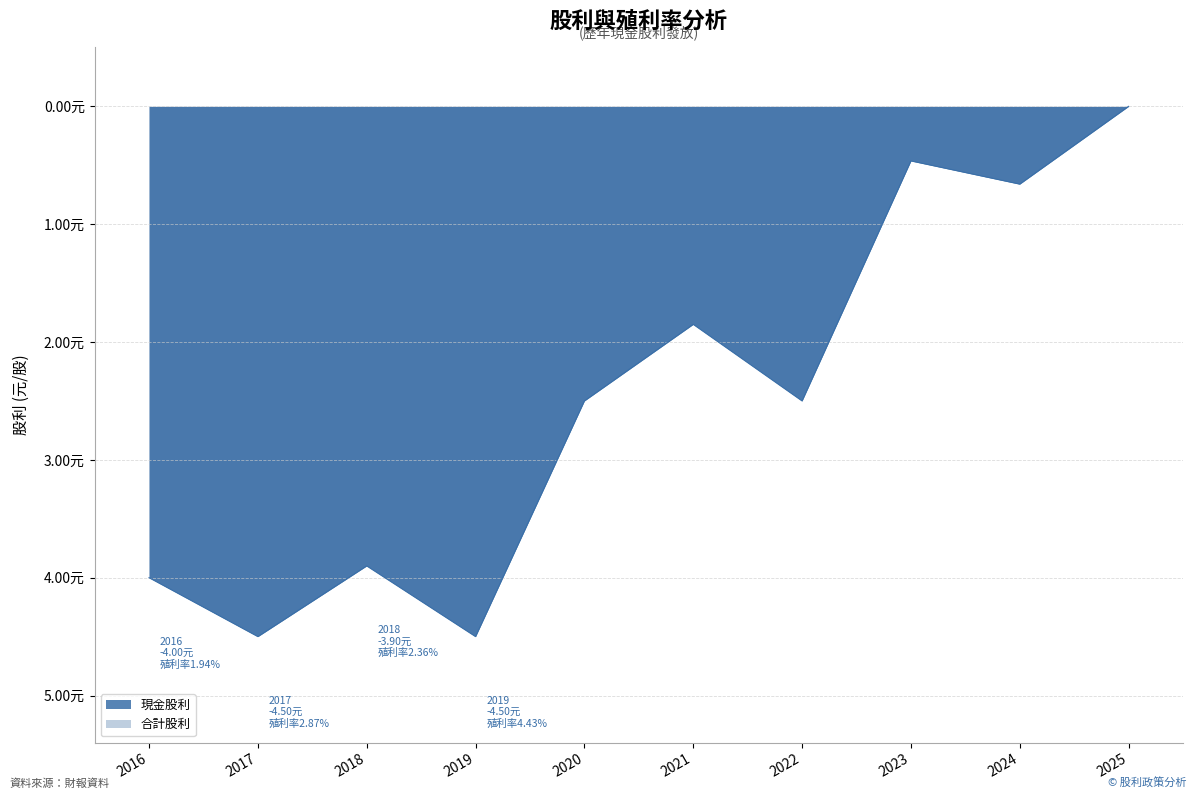

The value of 合計股利 at 2019 is 6.6. True or false?

False